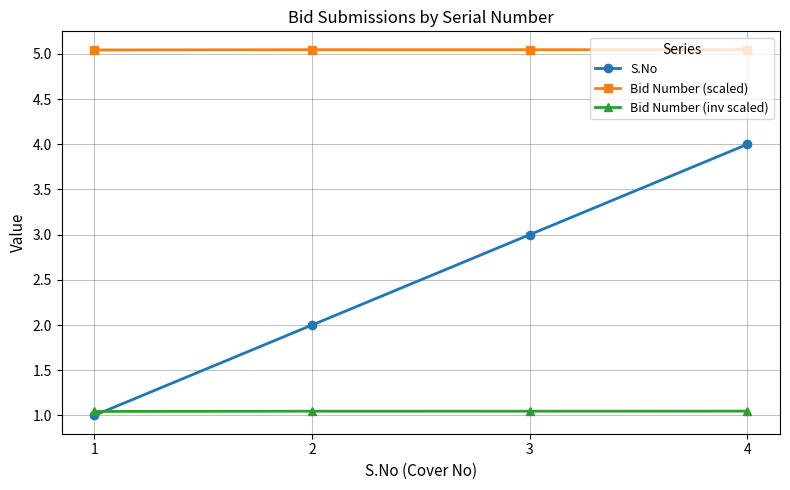

Which series changed the most between 1 and 4?

S.No